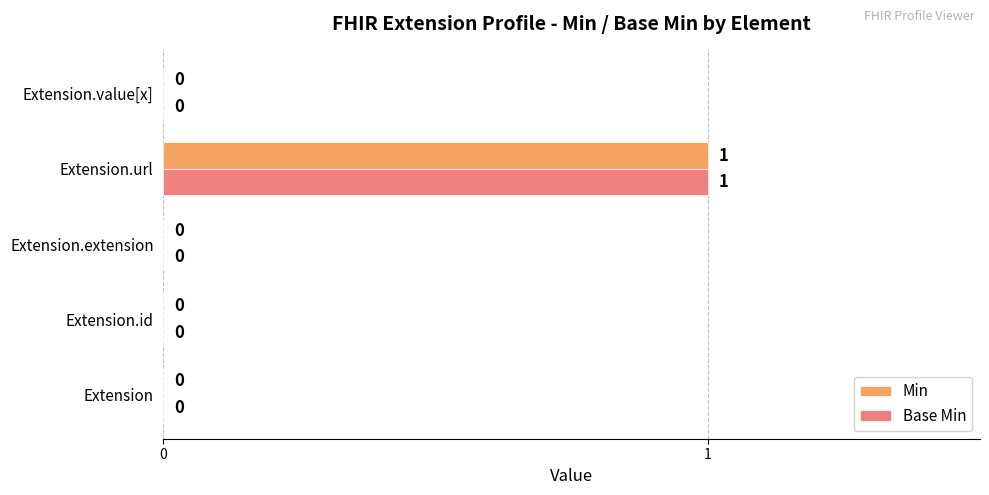

Is it true that Min equals 1 at Extension?

False